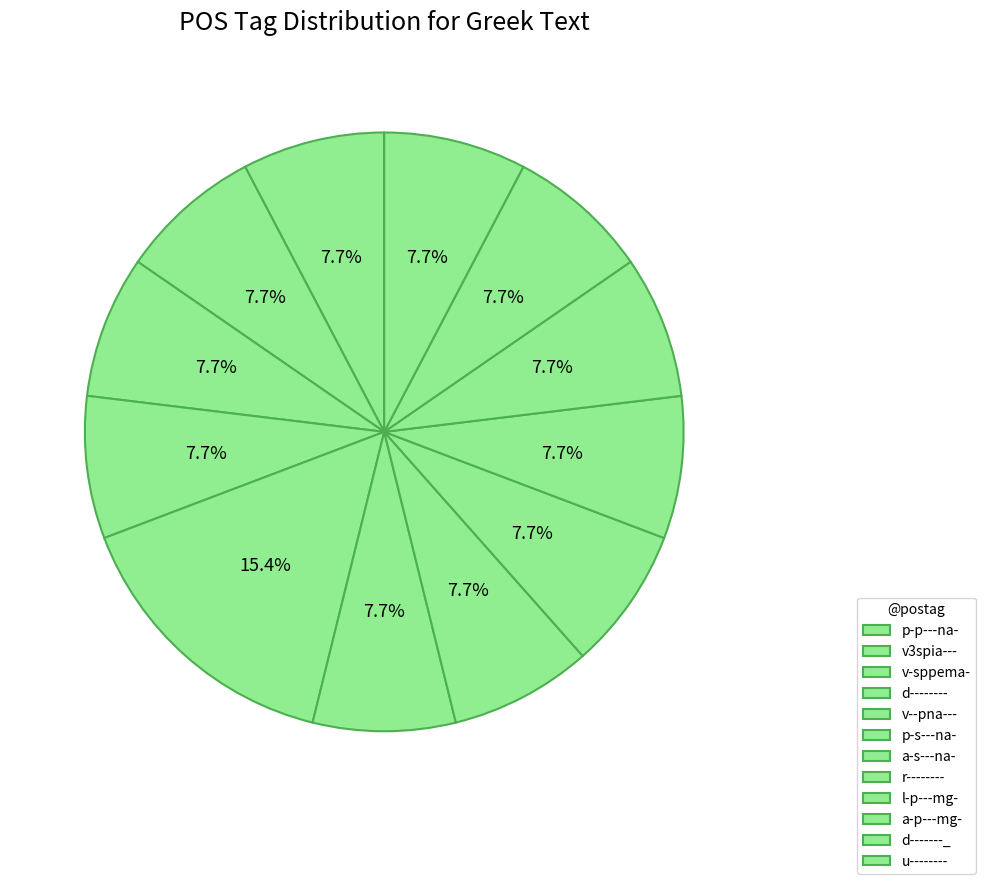

How many segments does this pie chart have?

12